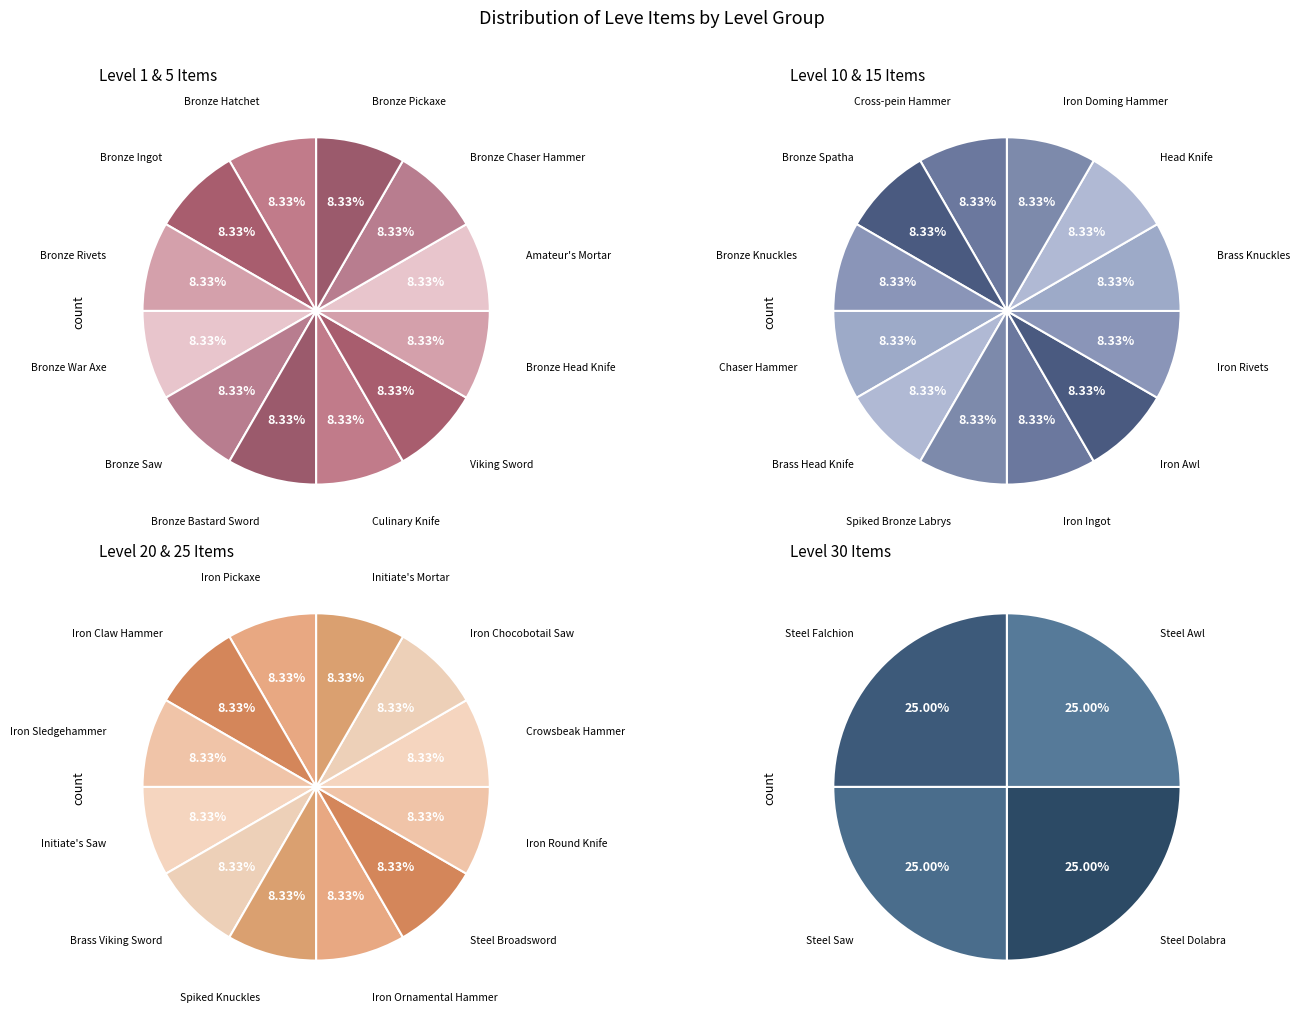

Count the number of slices in the pie.

40